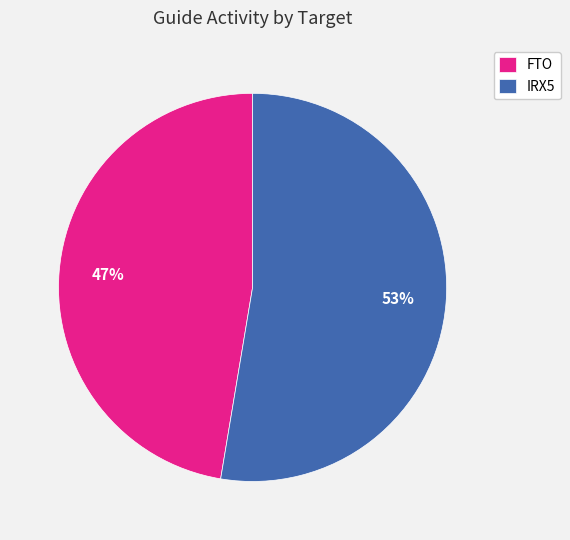

How many segments does this pie chart have?

2